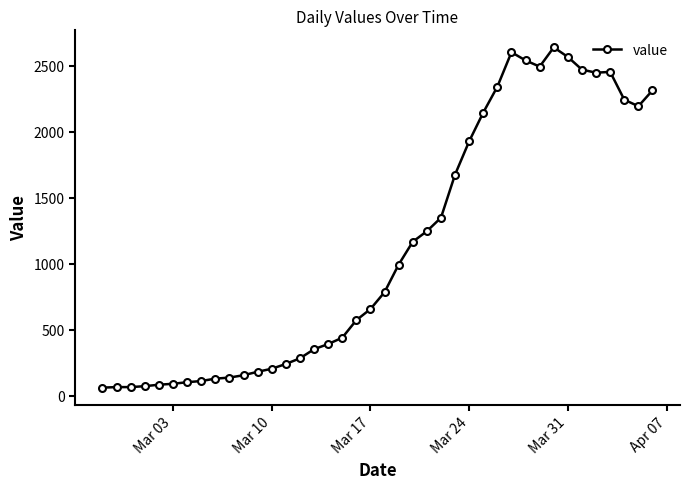

What is the value of the 1st point from the left?

61